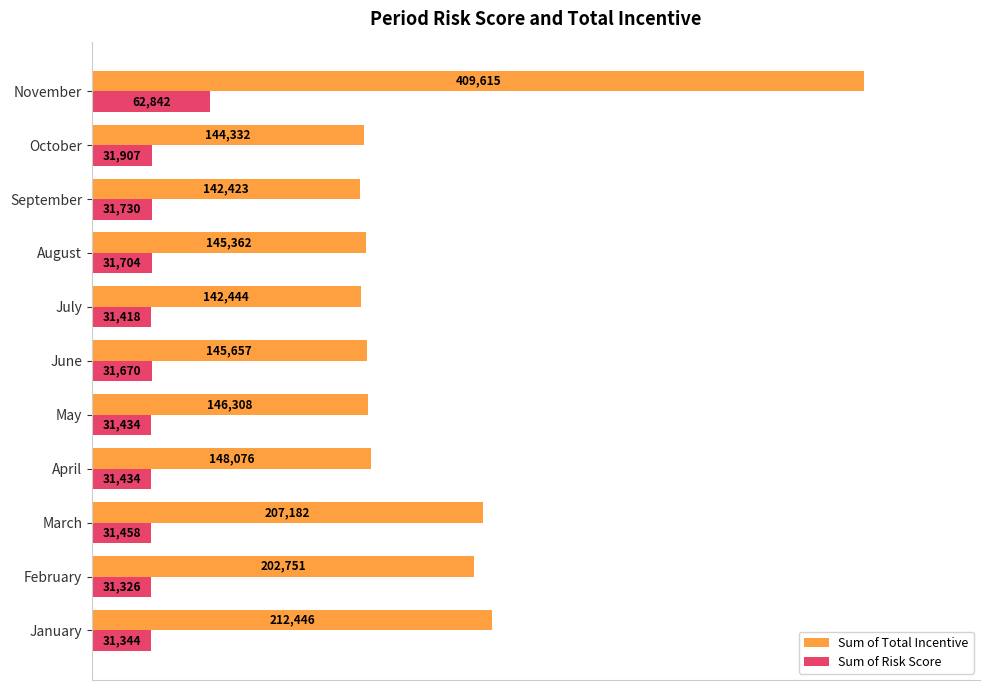

What are all the series names shown in the legend?

Sum of Total Incentive, Sum of Risk Score